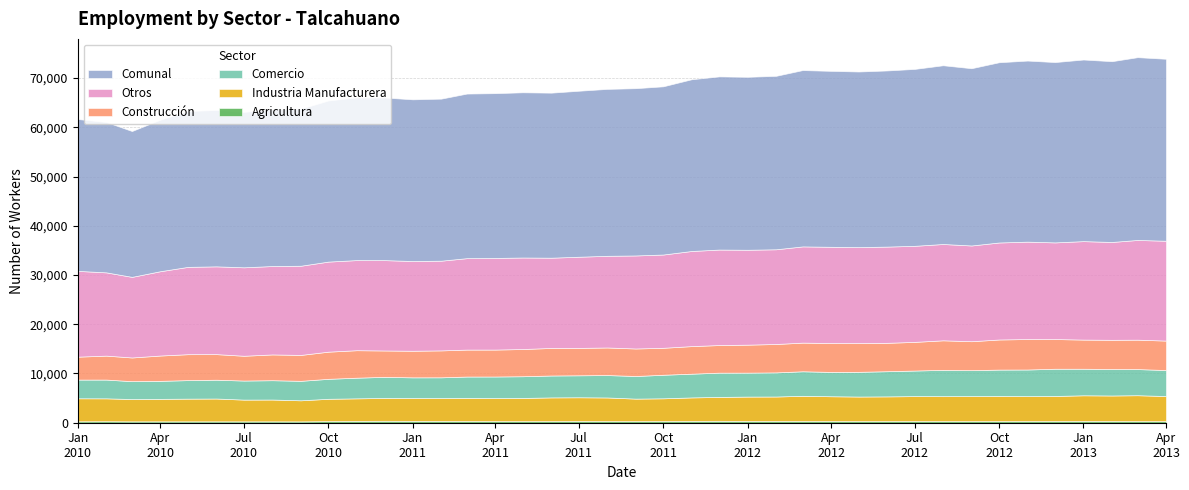

Reading left to right, what are all the values shown in this chart?

Agricultura: 293	309	284	286	287	287	283	286	278	328	375	395	380	365	350	328	319	326	358	330	323	343	375	390	360	360	351	345	329	332	335	330	327	333	340	347	363	348	322	318
Industria Manufacturera: 4670	4643	4526	4562	4604	4629	4411	4424	4276	4533	4575	4635	4637	4649	4693	4673	4714	4816	4811	4799	4572	4616	4765	4850	4949	4963	5116	5031	4988	5016	5070	5062	5079	5101	5058	5088	5208	5183	5265	5101
Comercio: 3799	3812	3628	3658	3763	3818	3871	3926	3955	4055	4197	4286	4199	4209	4335	4386	4409	4448	4462	4552	4594	4782	4822	4926	4863	4898	4982	4941	5020	5114	5193	5344	5266	5357	5411	5529	5391	5384	5311	5278
Construcción: 4655	4863	4814	5143	5266	5198	5035	5233	5260	5515	5582	5356	5401	5467	5475	5470	5528	5598	5564	5600	5587	5477	5599	5610	5682	5771	5819	5868	5838	5765	5821	6001	5882	6113	6190	6033	5922	5924	5969	5983
Comunal: 30838	30538	29622	30777	31652	31759	31564	31824	31883	32724	33032	33027	32840	32910	33425	33466	33555	33517	33711	33899	33971	34161	34880	35169	35127	35227	35810	35730	35665	35771	35928	36299	35998	36605	36775	36623	36882	36711	37121	36957
Otros: 17421	16911	16370	17128	17732	17827	17964	17955	18114	18293	18303	18355	18223	18220	18572	18609	18585	18329	18516	18618	18895	18943	19319	19393	19273	19235	19542	19545	19490	19544	19509	19562	19444	19701	19776	19626	19998	19872	20254	20277